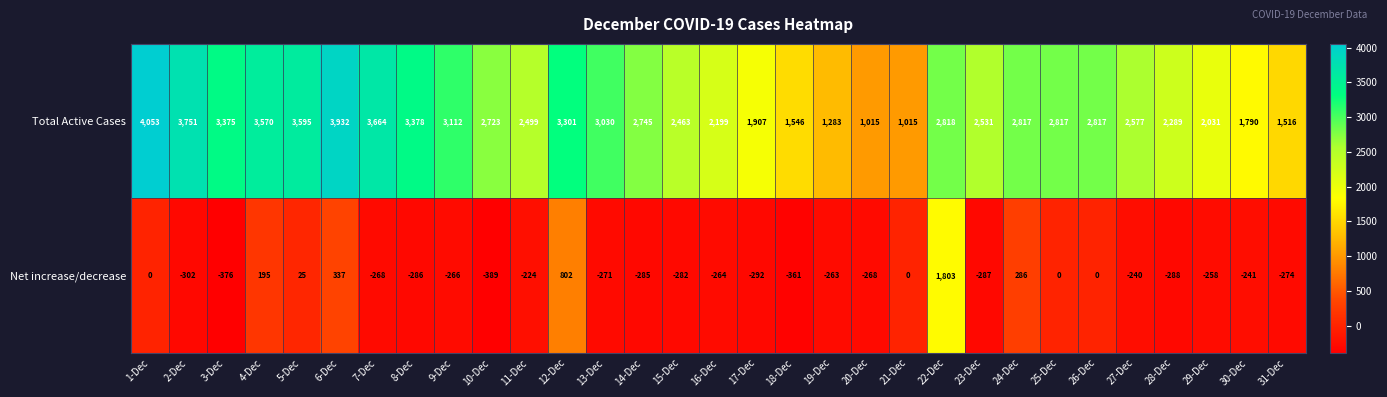

What is the smallest value displayed?

-389